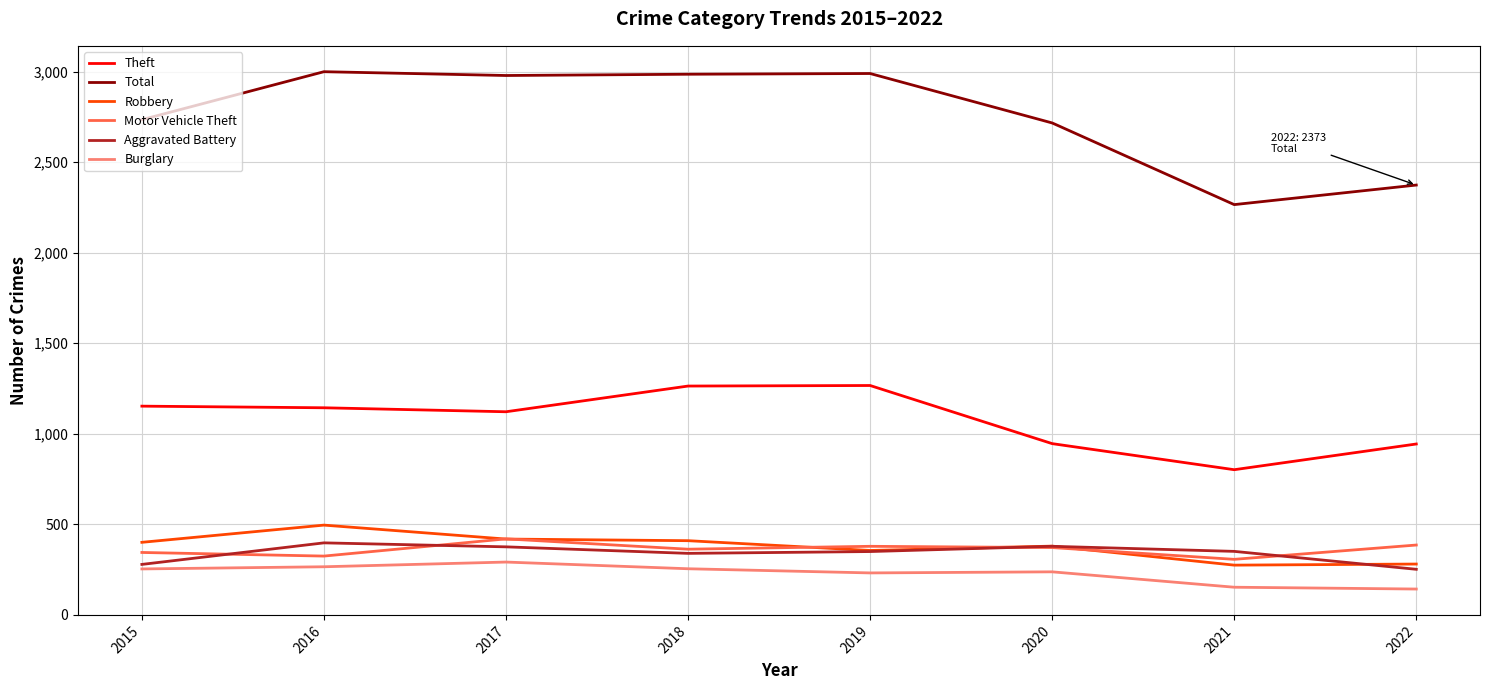

Is it true that Total equals 2978 at 2017?

True